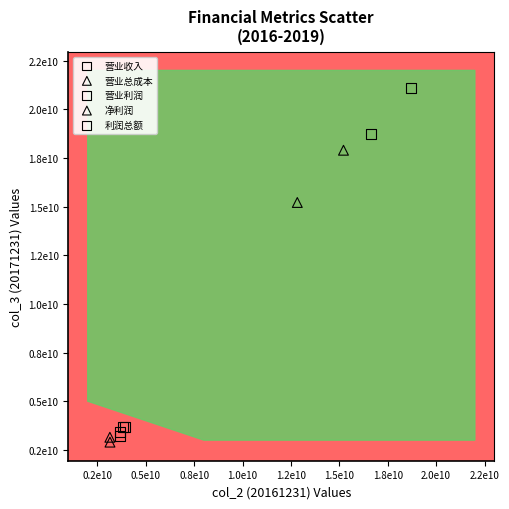

Which series reaches the maximum Y coordinate?

营业收入